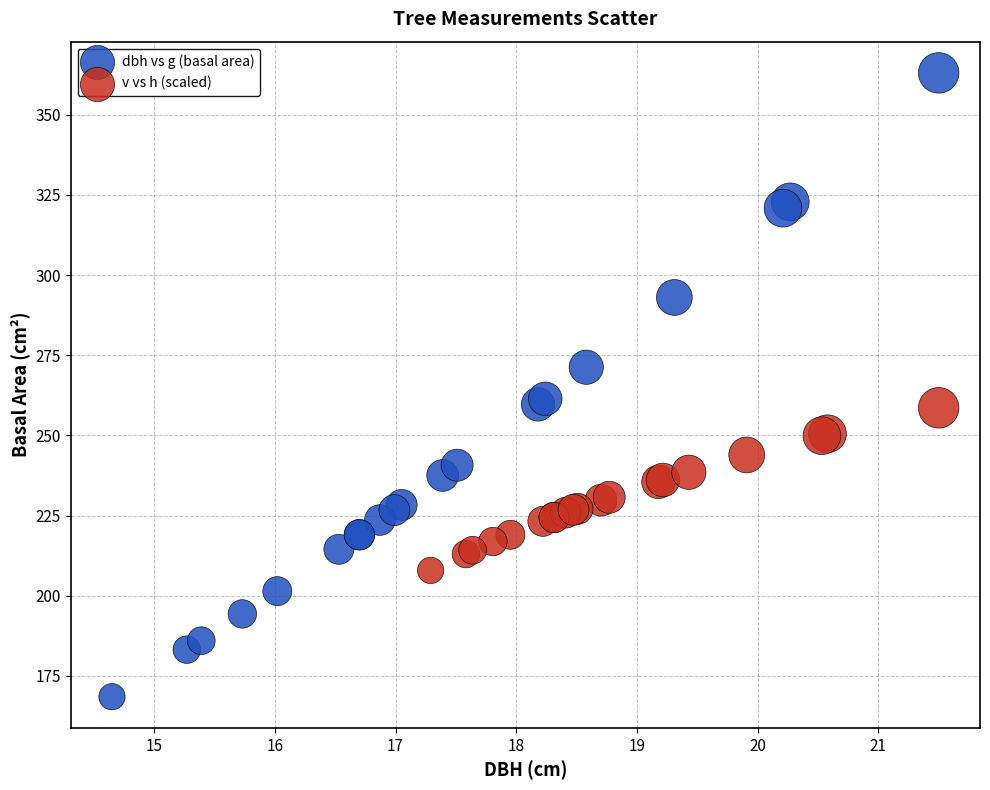

Which series contains the highest Y value?

dbh vs g (basal area)